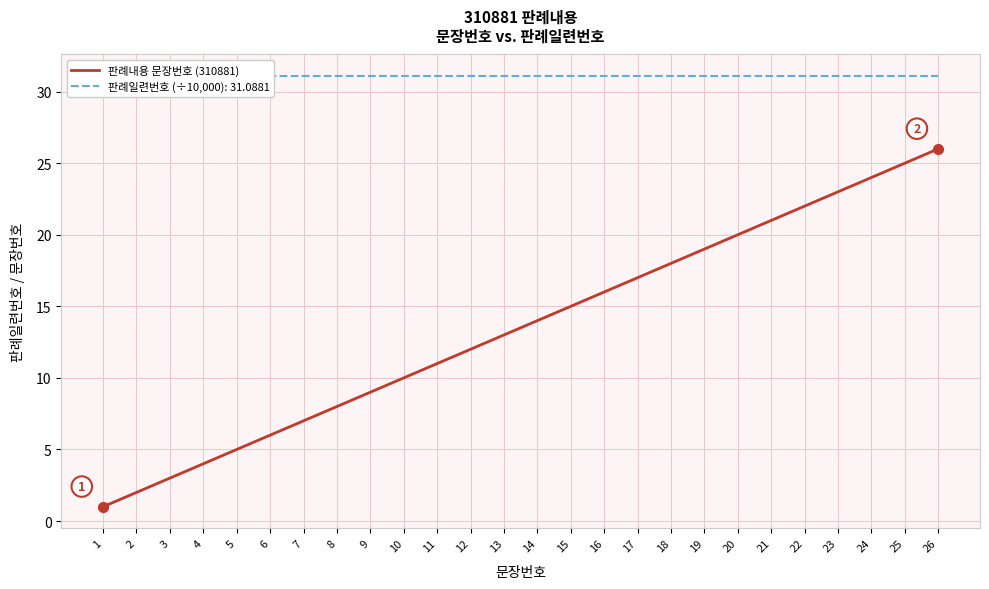

The chart shows a value of 2 at 6. True or false?

False